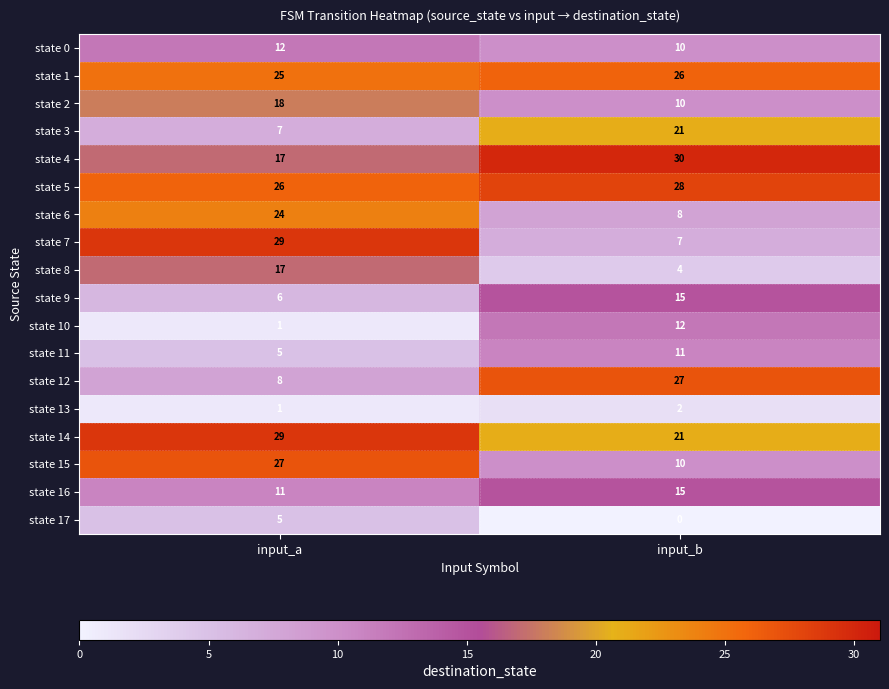

Which series has the largest total across all categories?

state 5